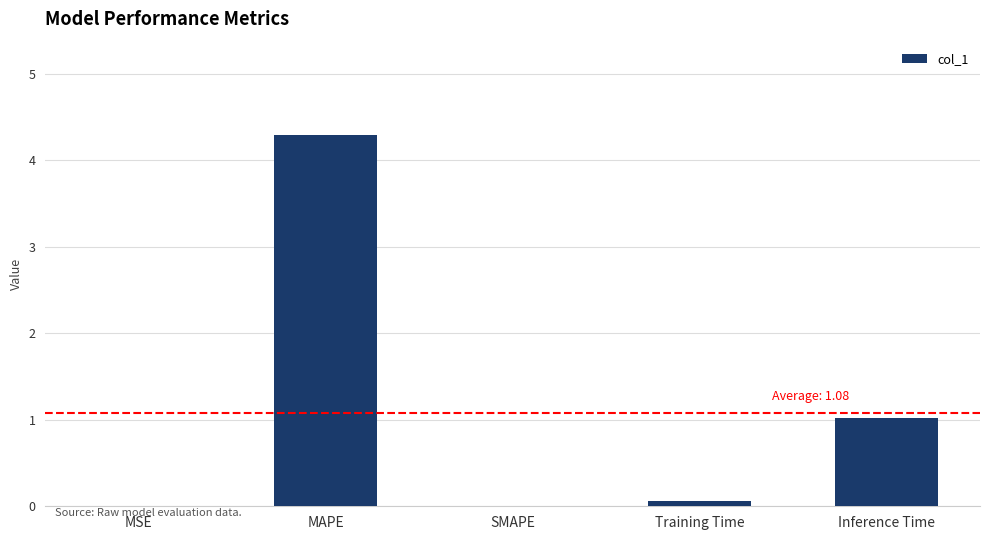

At which category does the chart reach its peak across all series?

MAPE